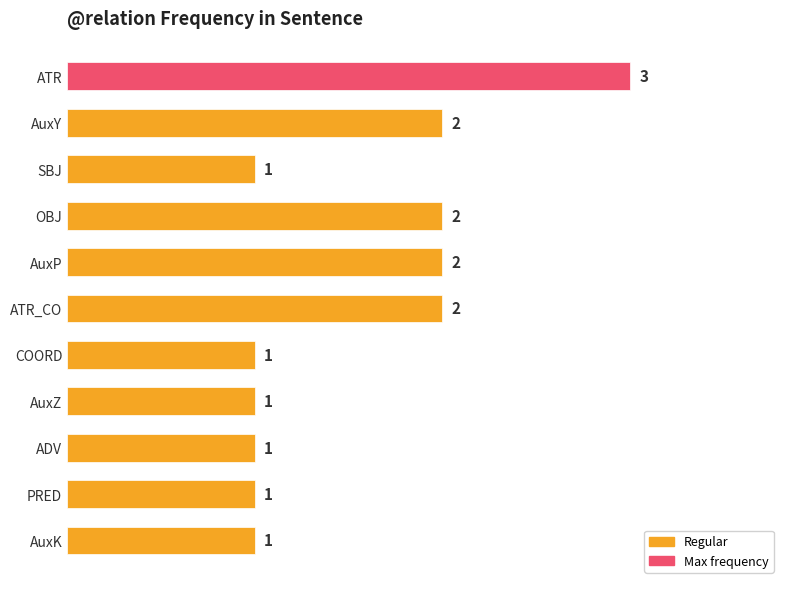

What is the greatest value displayed?

3